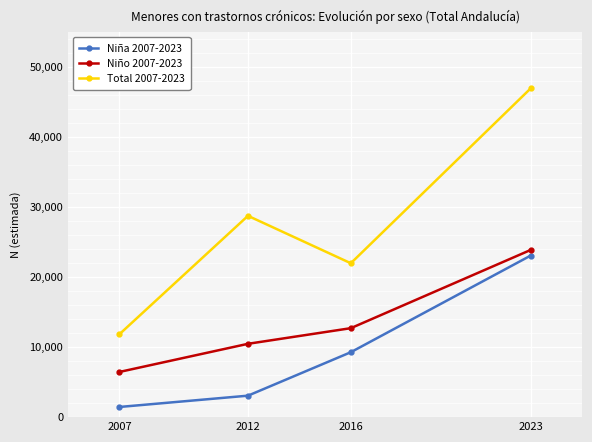

In Total 2007-2023, how many points are lower than both neighbors (excluding endpoints)?

1